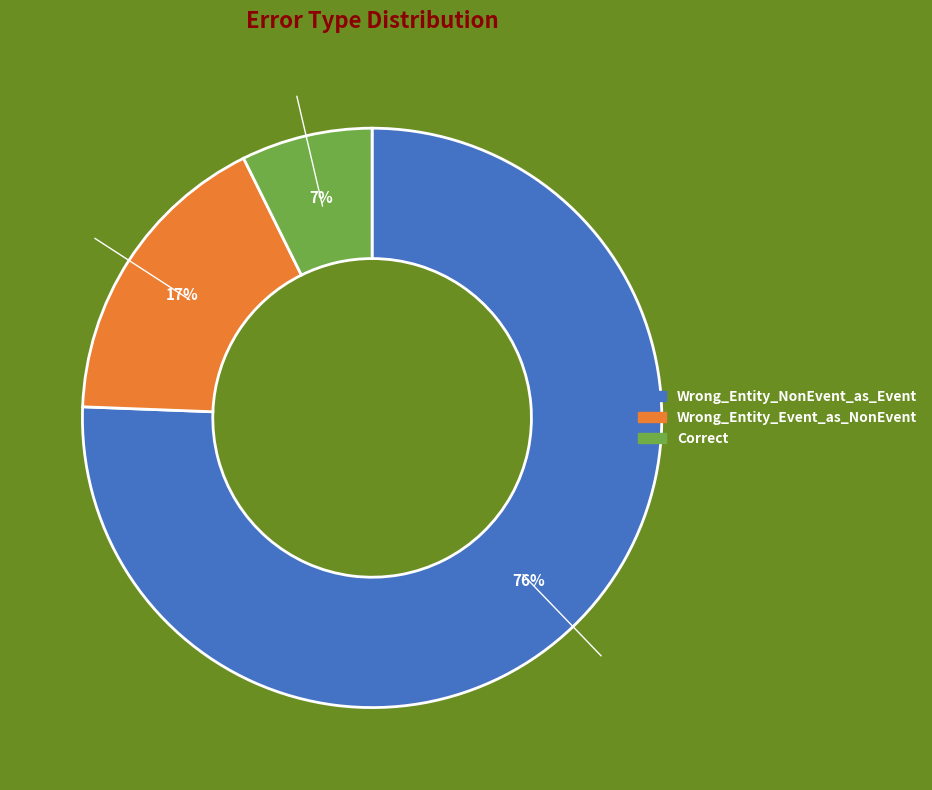

Which category accounts for the majority?

Wrong_Entity_NonEvent_as_Event